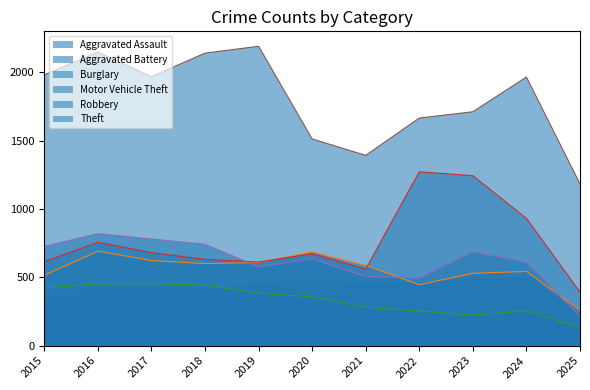

At how many categories does at least one series exceed 1352?

10